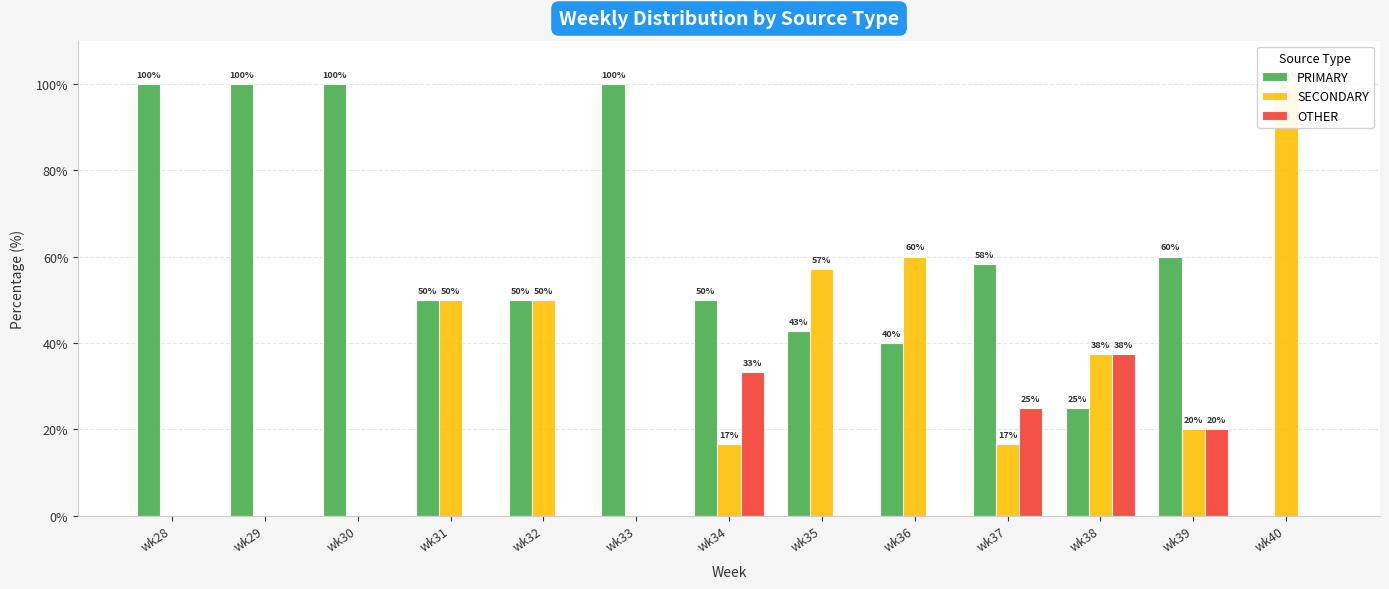

How many data points in PRIMARY are less than 50?

4